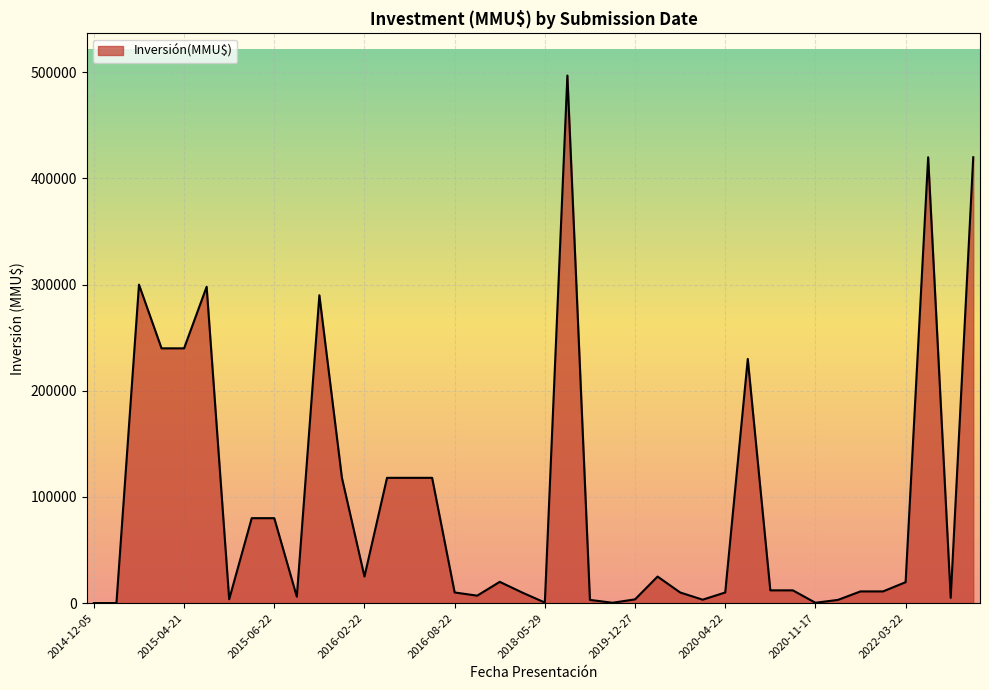

What is the maximum value shown in the chart?

497000